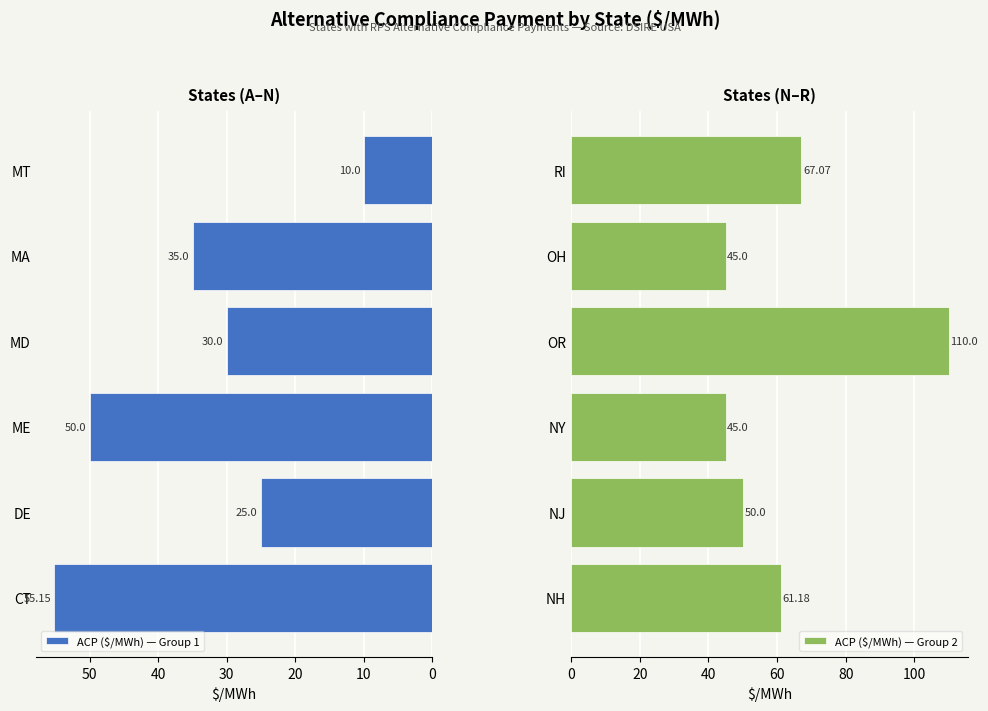

Reading left to right, what are all the values shown in this chart?

ACP ($/MWh) — Group 1: 55.1	25.0	50.0	30.0	35.0	10.0
ACP ($/MWh) — Group 2: 61.2	50.0	45.0	110.0	45.0	67.1